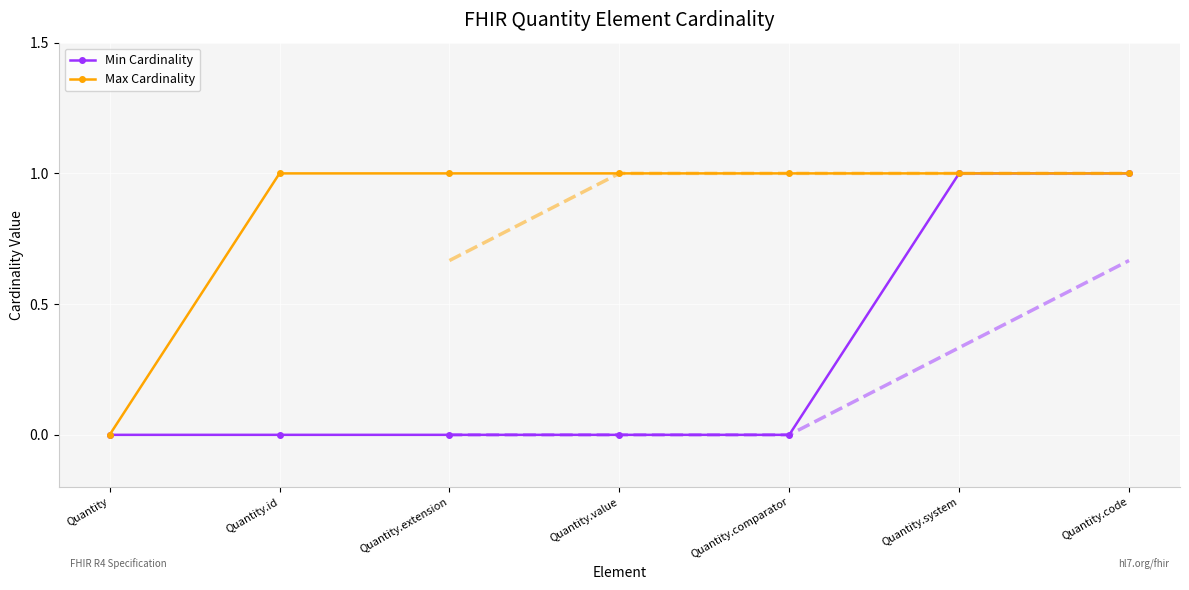

Reading left to right, list all the values displayed in this chart.

Min Cardinality: Quantity=0	Quantity.id=0	Quantity.extension=0	Quantity.value=0	Quantity.comparator=0	Quantity.system=1	Quantity.code=1
Max Cardinality: Quantity=0	Quantity.id=1	Quantity.extension=1	Quantity.value=1	Quantity.comparator=1	Quantity.system=1	Quantity.code=1